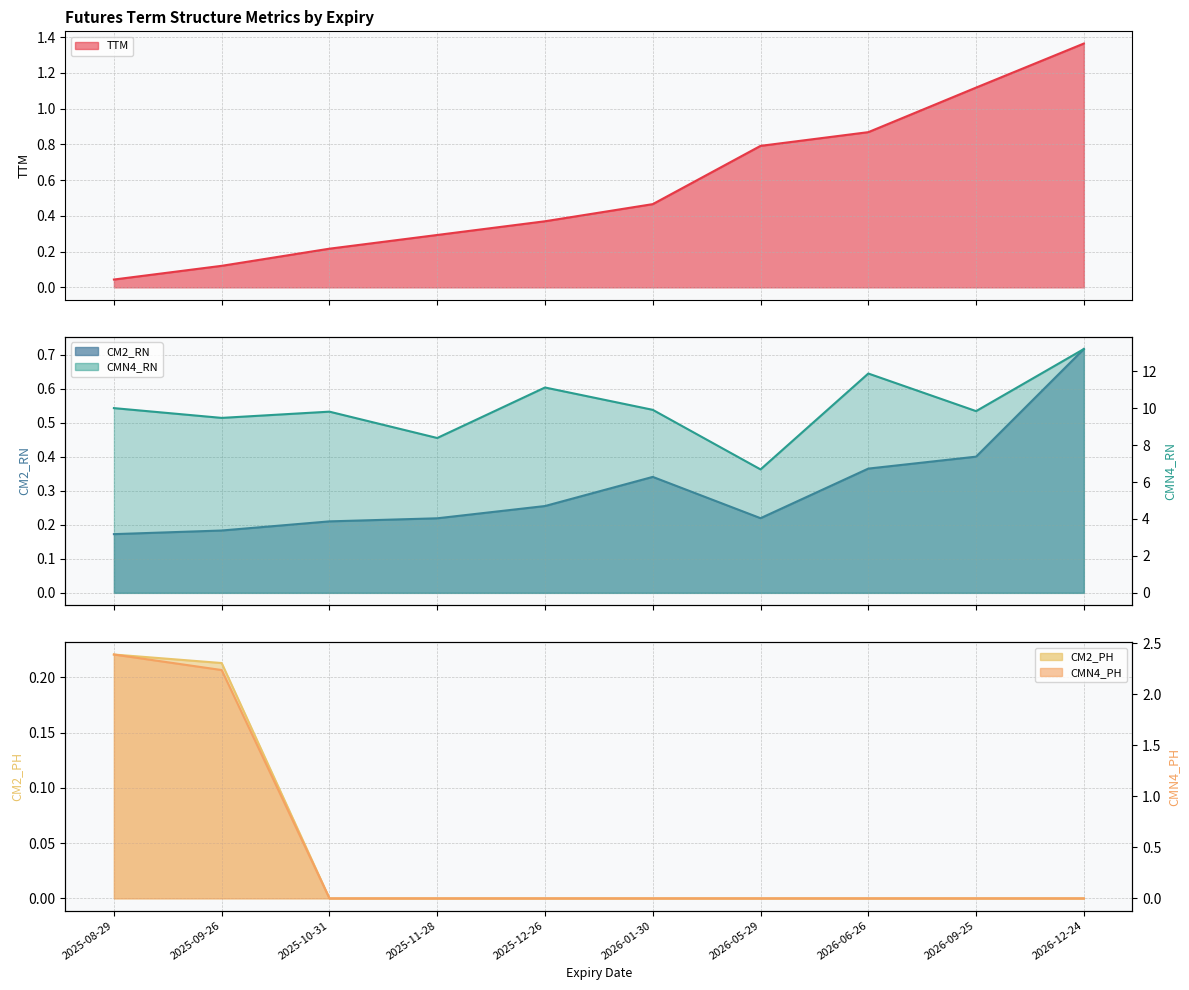

Rank the series by their maximum value, from highest to lowest.

CMN4_RN, CMN4_PH, TTM, CM2_RN, CM2_PH